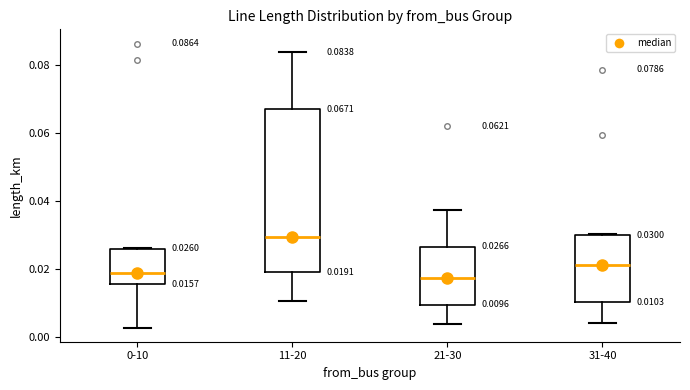

Comparing the boxes themselves (not the whiskers), which one is the tallest?

11-20